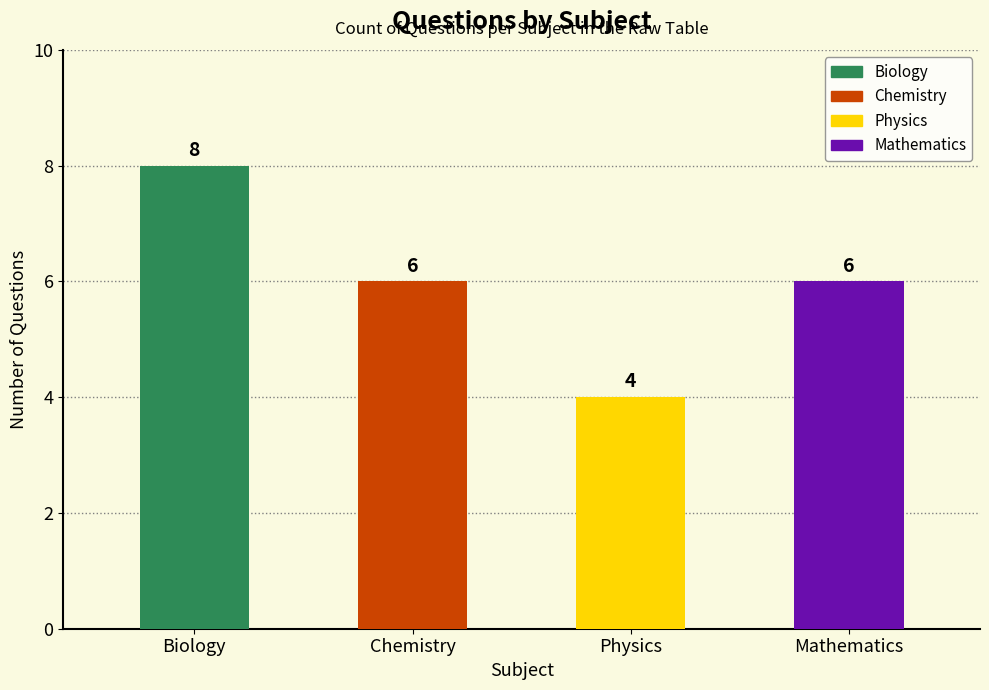

Which has a higher value, Biology or Chemistry?

Biology